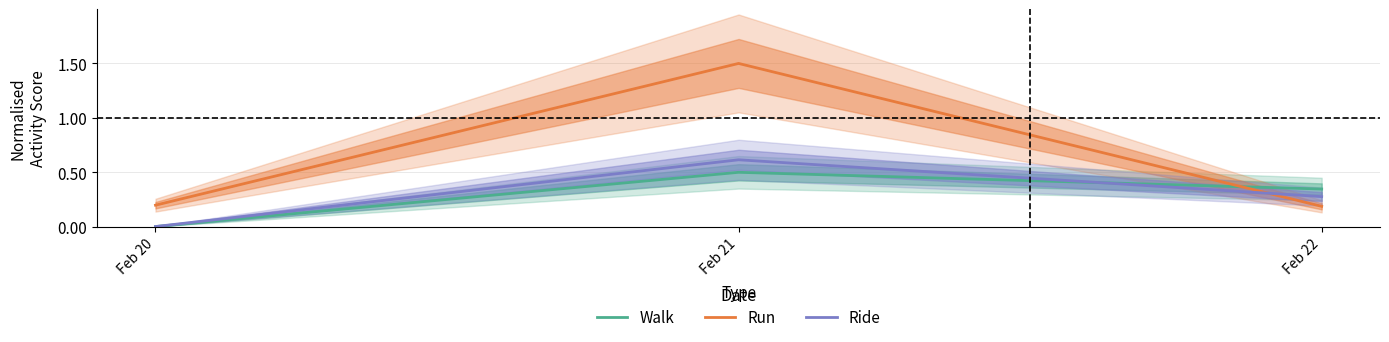

True or false: Run has a value of 0.2 at Feb 20.

True